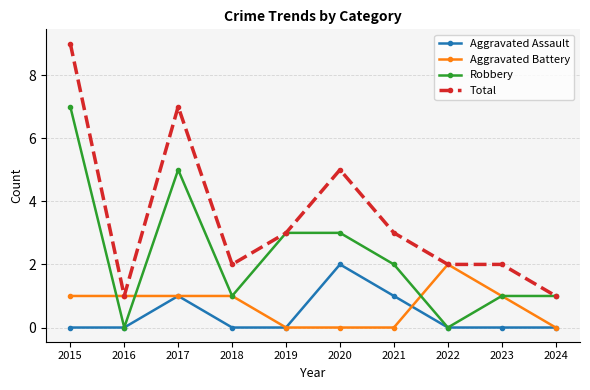

At which label is Total closest to 5?

2020